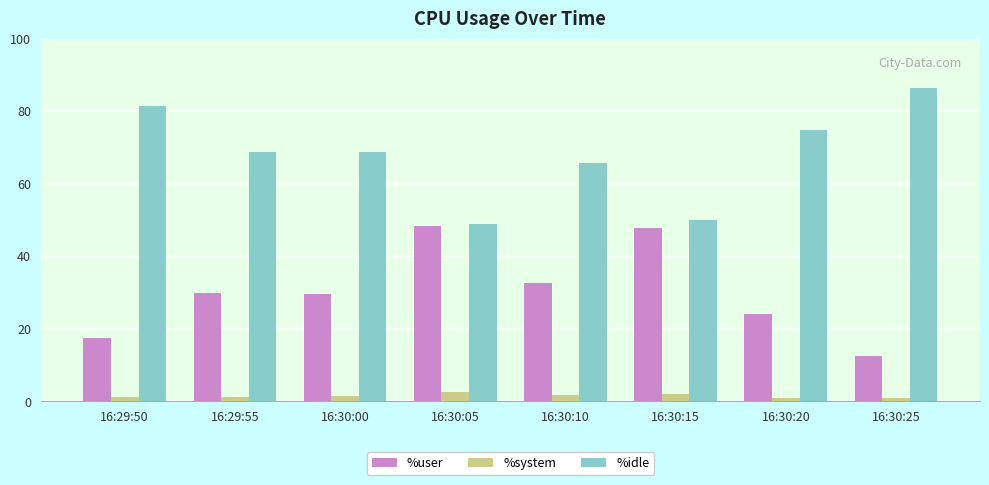

How many bars are there in each group?

3